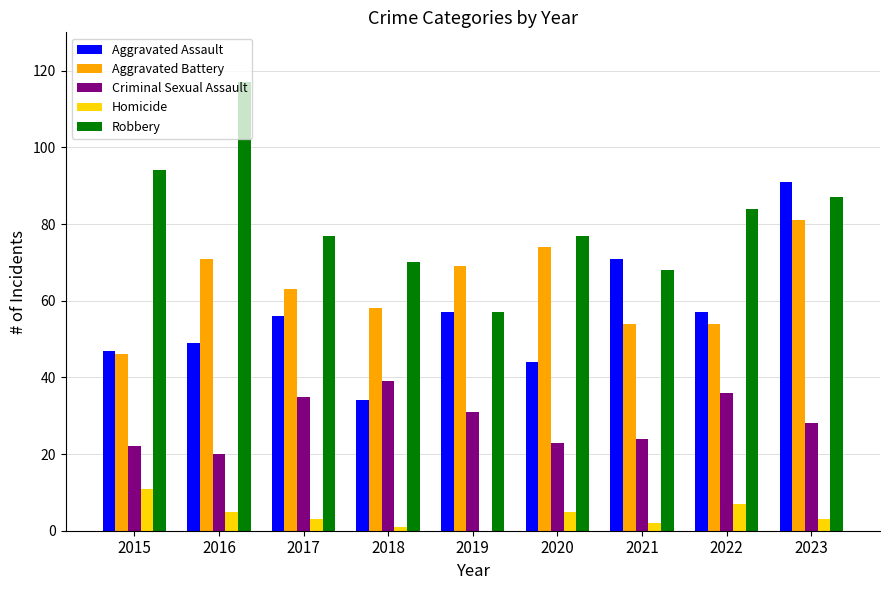

The value of Criminal Sexual Assault at 2017 is 53. True or false?

False